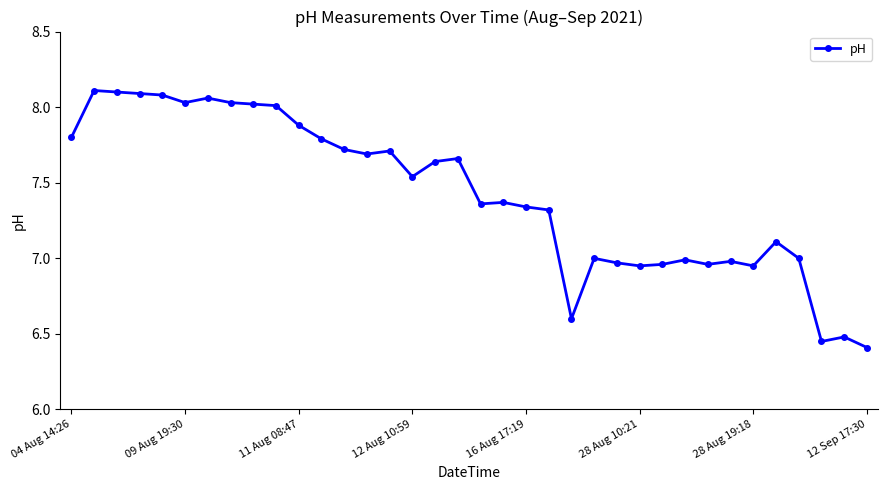

What is the value of the 23rd point from the left?

6.6